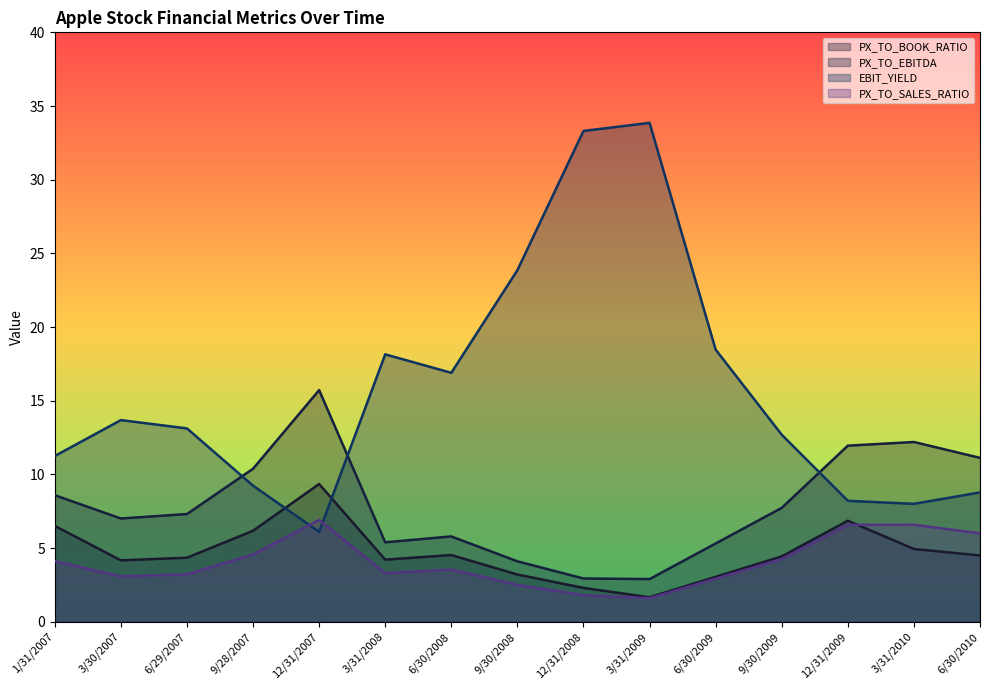

True or false: PX_TO_EBITDA and PX_TO_SALES_RATIO cross at least once.

False